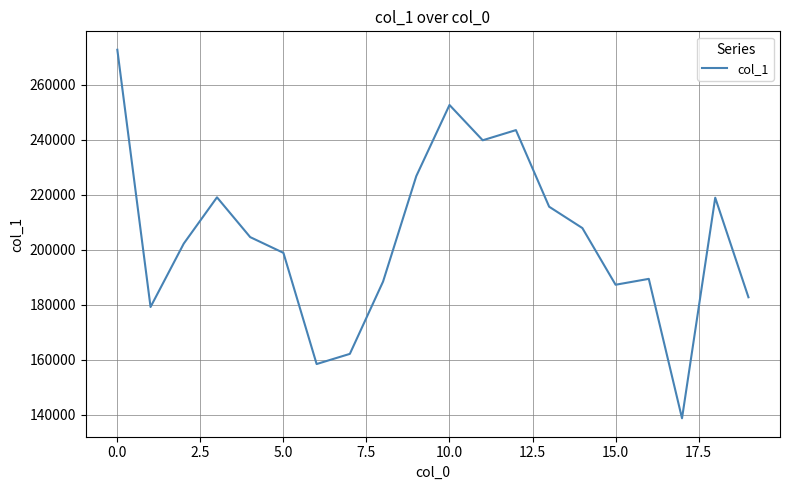

What is the greatest value displayed?

272724